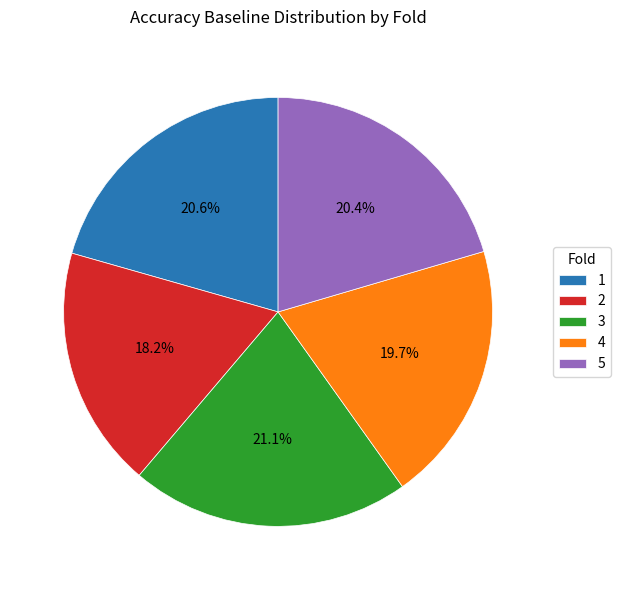

To the nearest percent, what percentage of the pie is 1?

21%